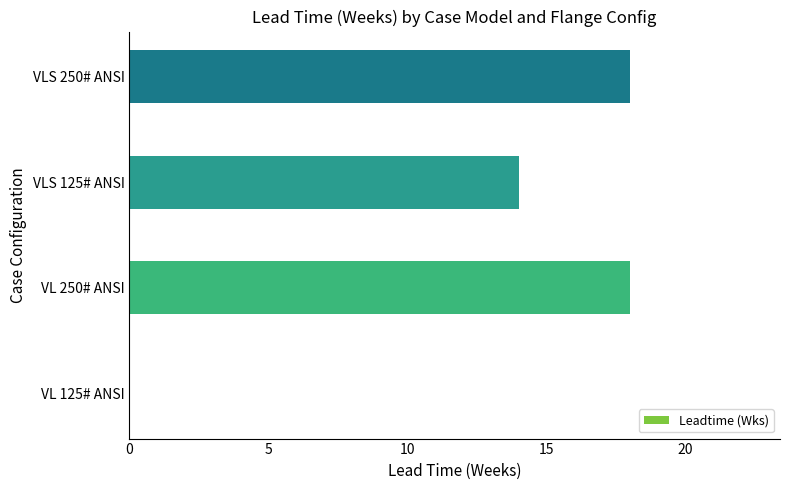

What is the sum of the values at VL 250# ANSI and VL 125# ANSI?

18